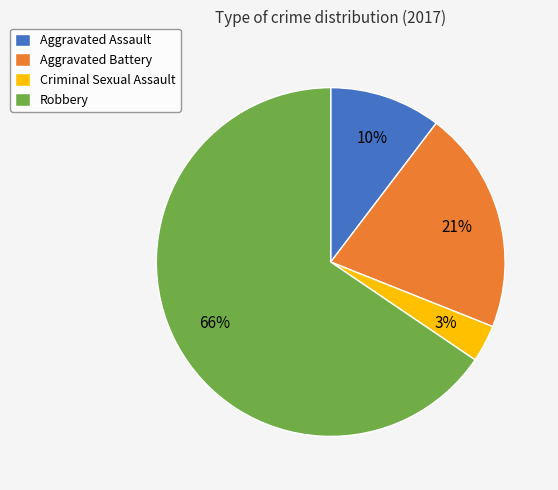

Which has a higher value, Criminal Sexual Assault or Aggravated Battery?

Aggravated Battery